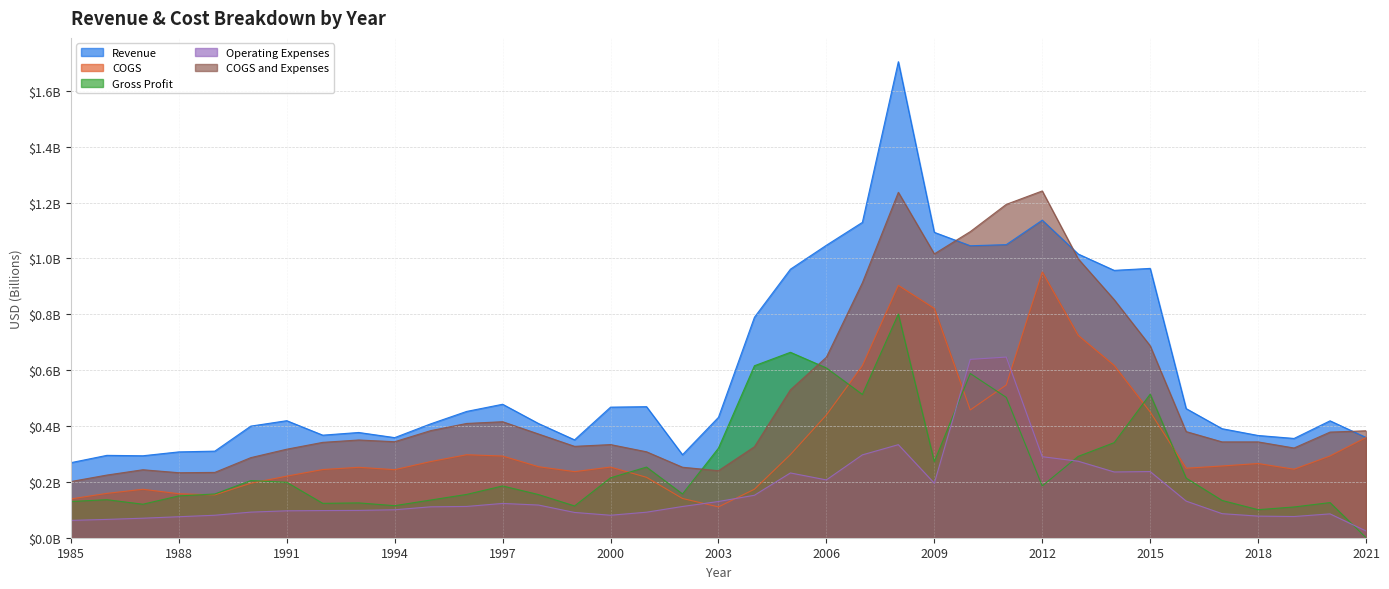

Rank the series by their average value, from lowest to highest.

Operating Expenses, Gross Profit, COGS, COGS and Expenses, Revenue